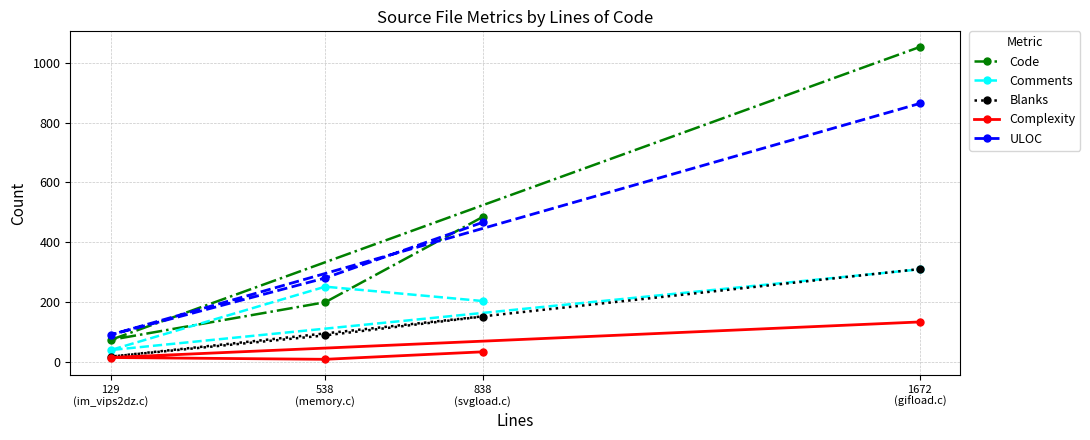

Is it true that Code equals 582 at 1672
(gifload.c)?

False